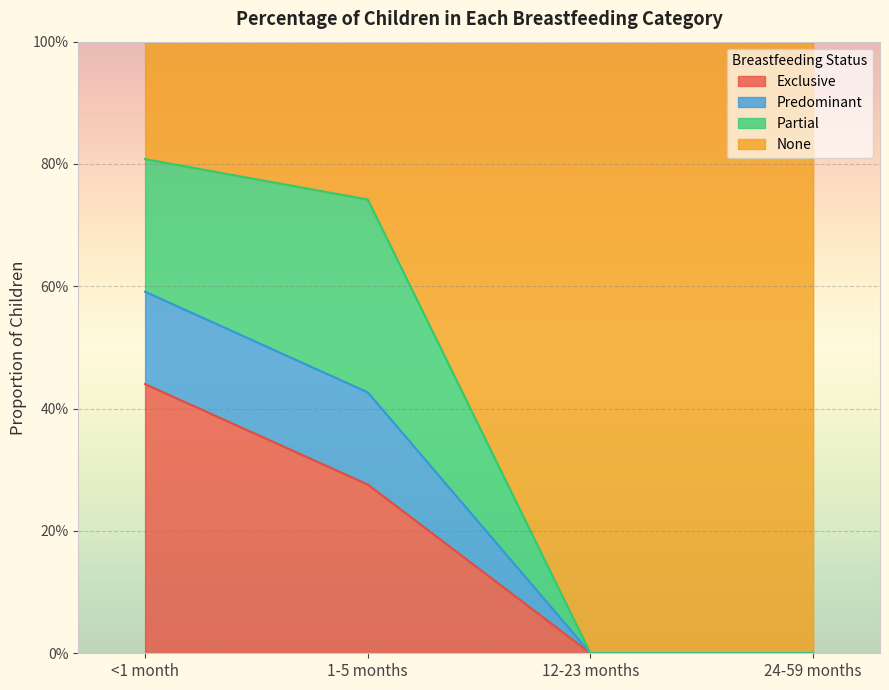

Does the chart display data point markers on the line(s)?

No